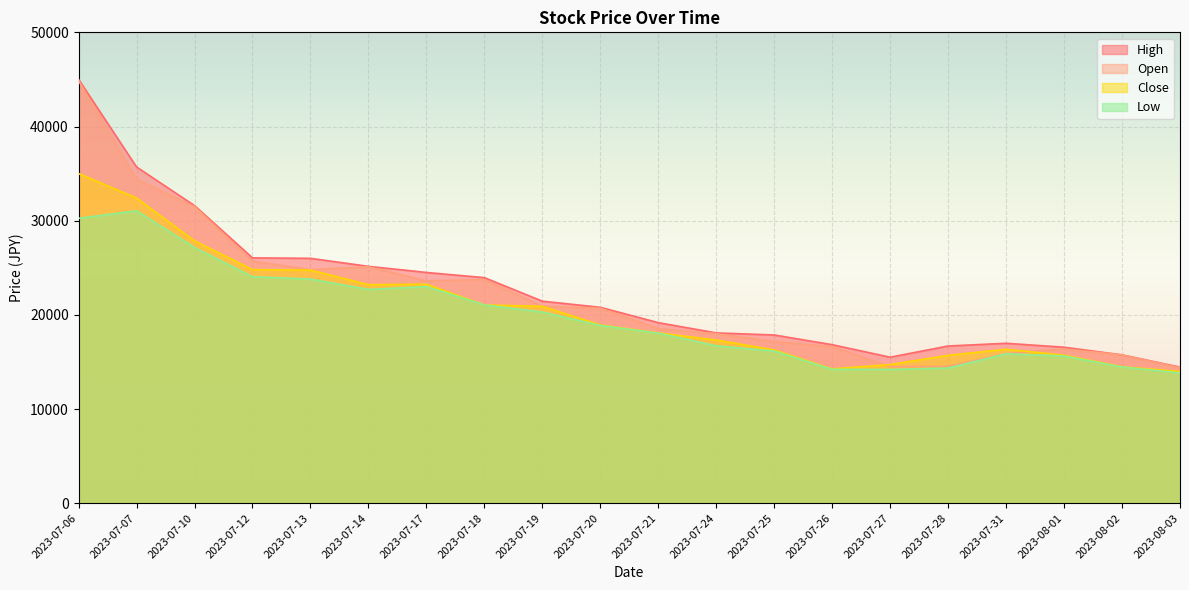

What is the sum of the Low values at 2023-07-06 and 2023-07-24?

46960